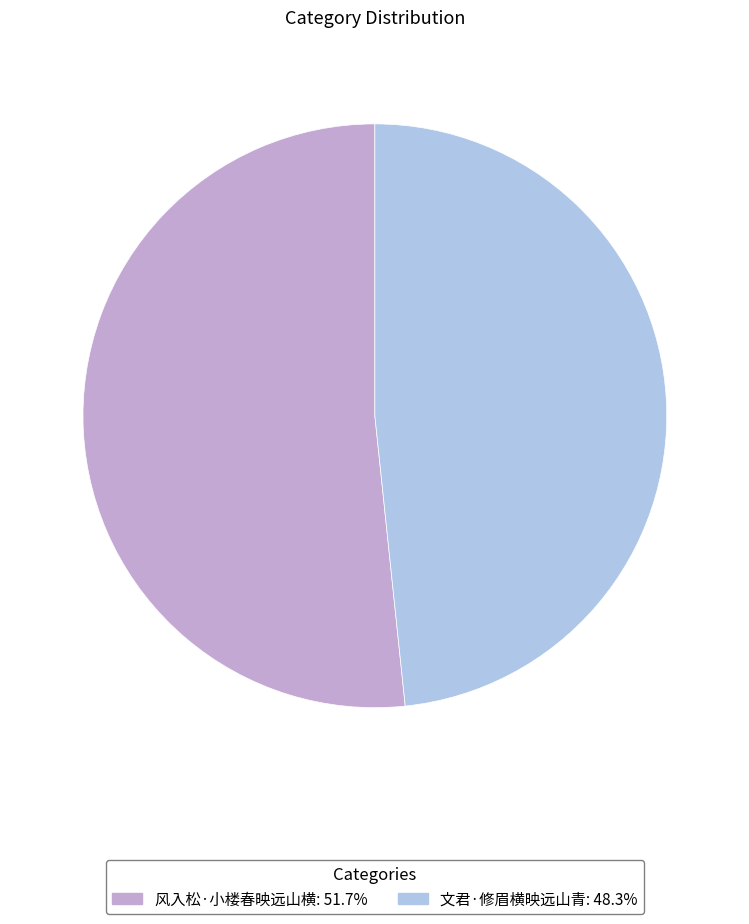

Does 风入松·小楼春映远山横: 51.7% represent more than half of the total?

Yes